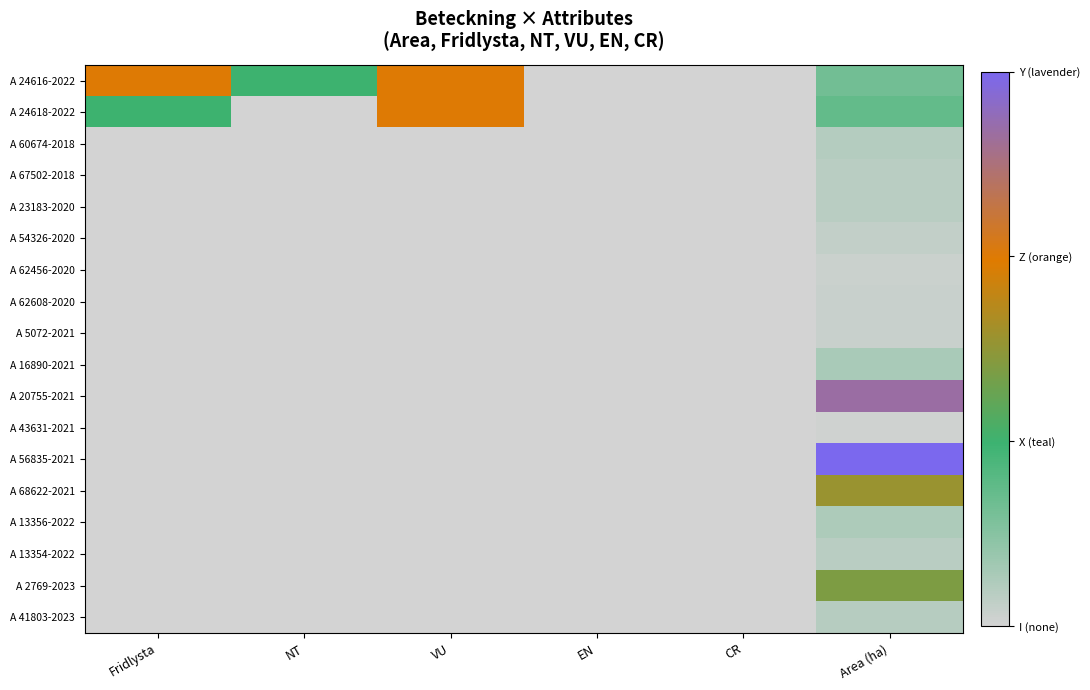

At which category does the chart reach its minimum across all series?

EN